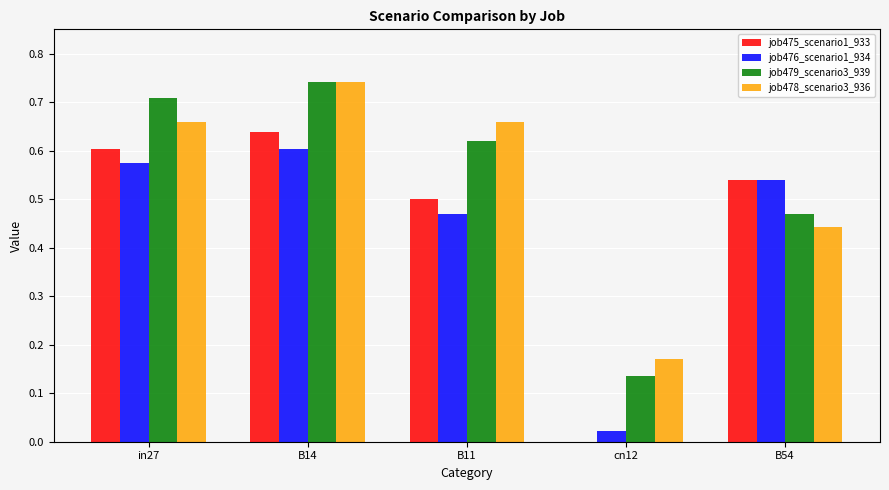

Which label corresponds to the largest value in the chart?

B14